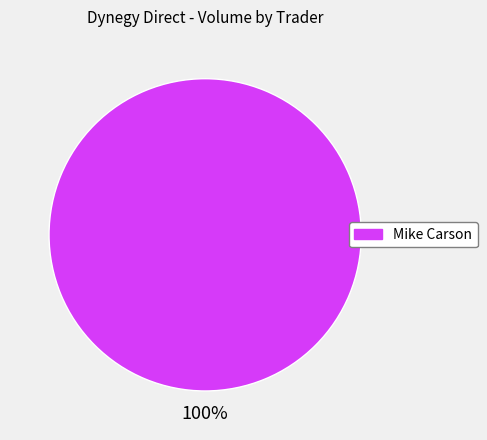

Is there a majority slice in this chart?

Yes